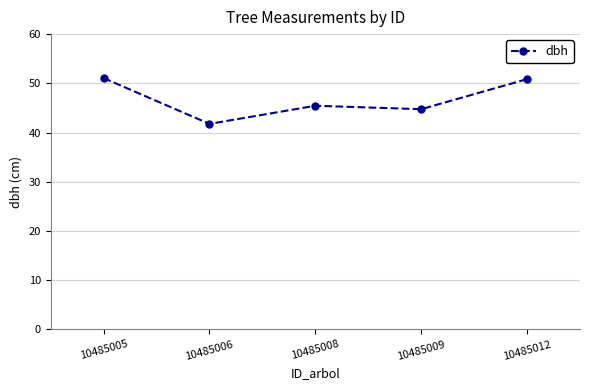

What is the value of the 2nd point from the left?

41.8